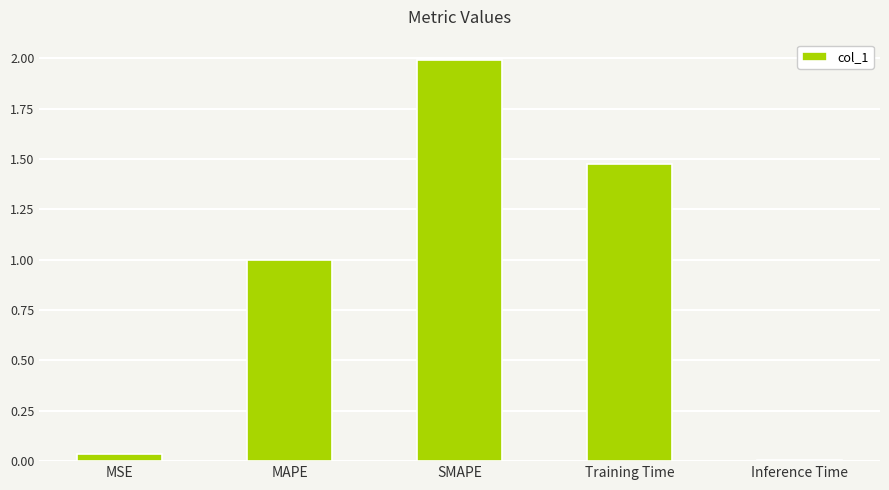

The chart shows a value of 3.4 at SMAPE. True or false?

False